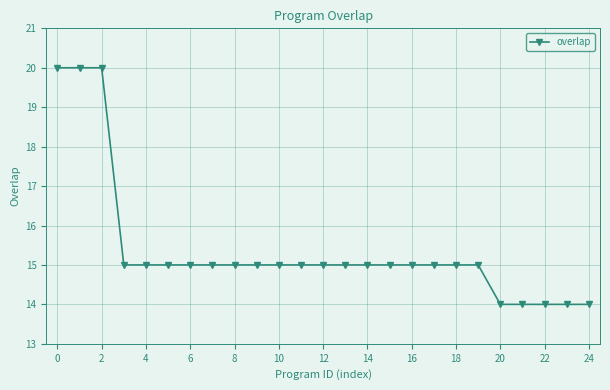

What is the value of the 8th point from the left?

15